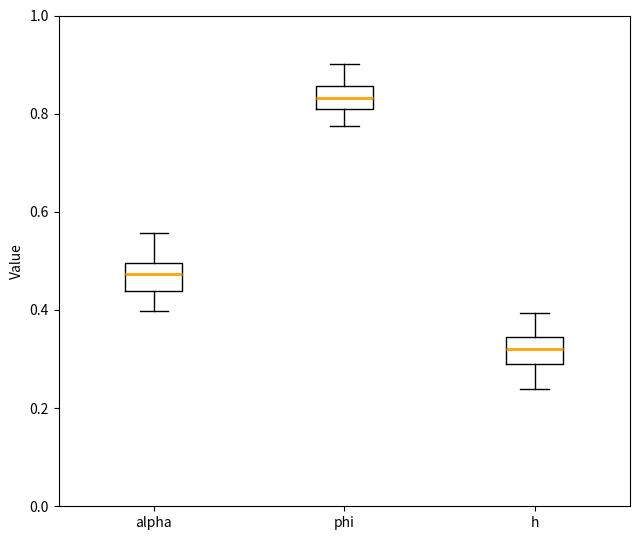

Where does the median line of the box for h sit on the y-axis? The values are not printed on the chart, so give them approximately, as read against the axis.

0.32